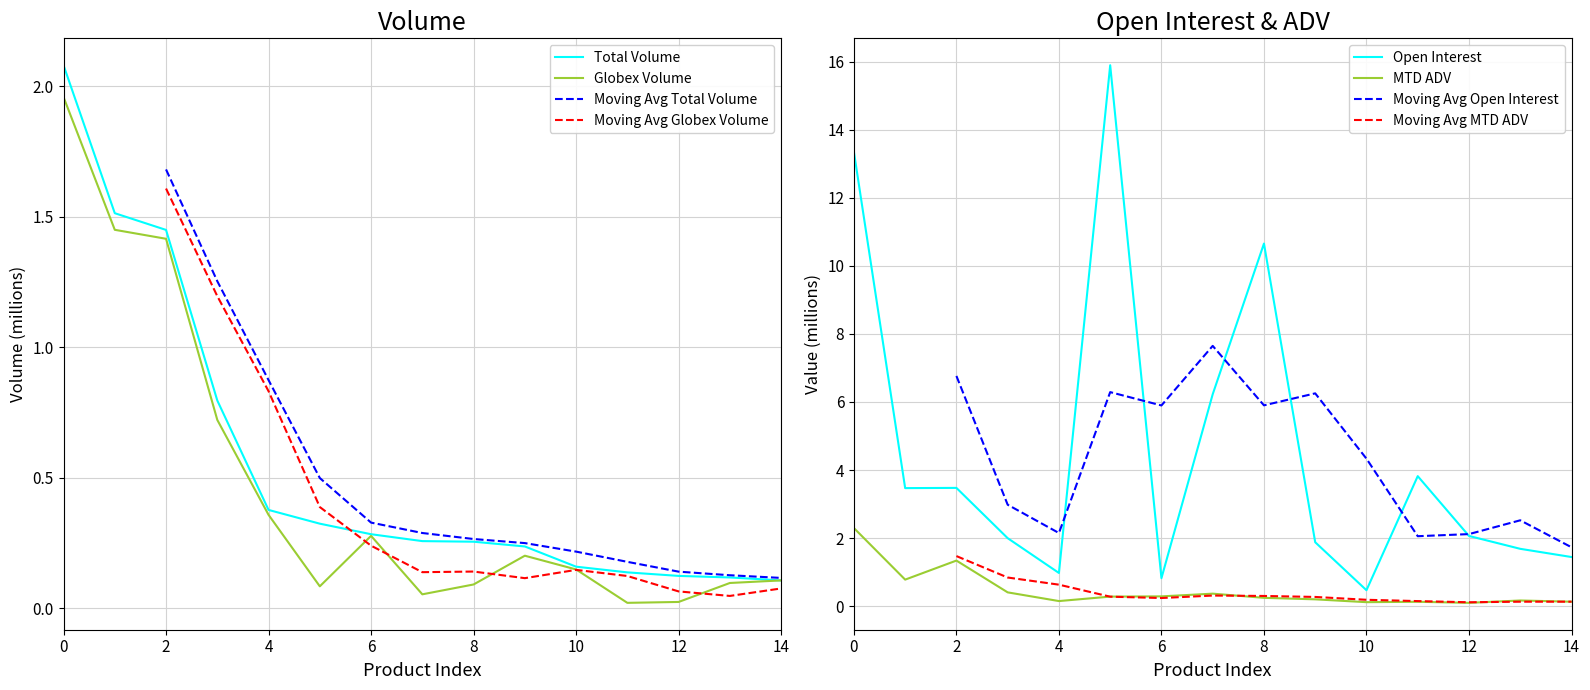

True or false: MTD ADV and Open Interest cross at least once.

False